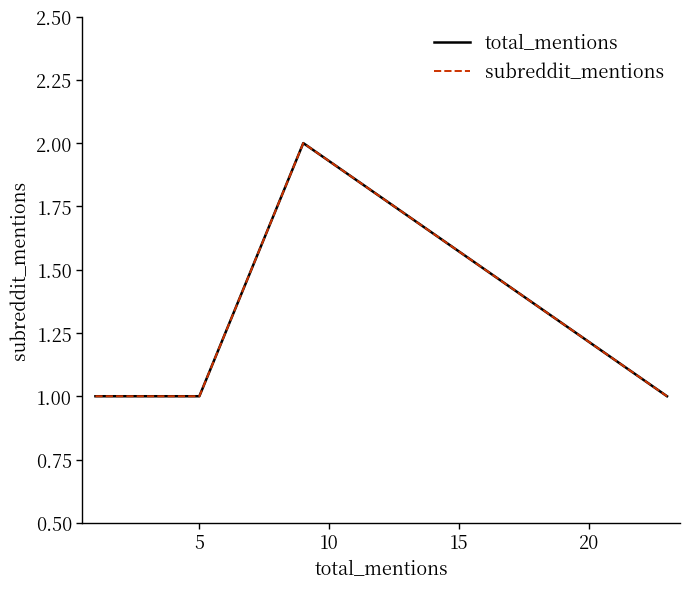

Is the value of total_mentions at 20 greater than the value of subreddit_mentions at 13?

No